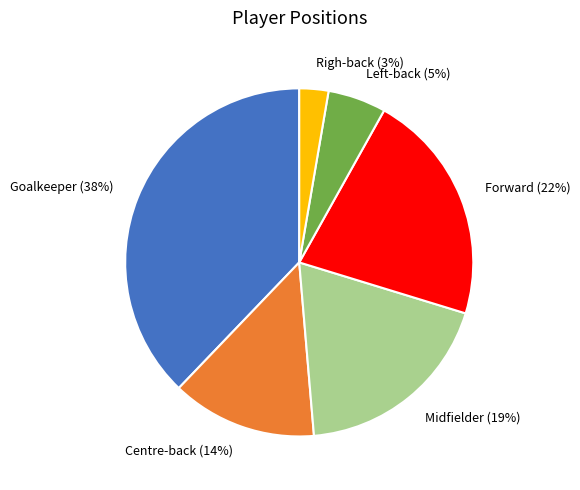

The Centre-back slice represents 14% of the pie. True or false?

True